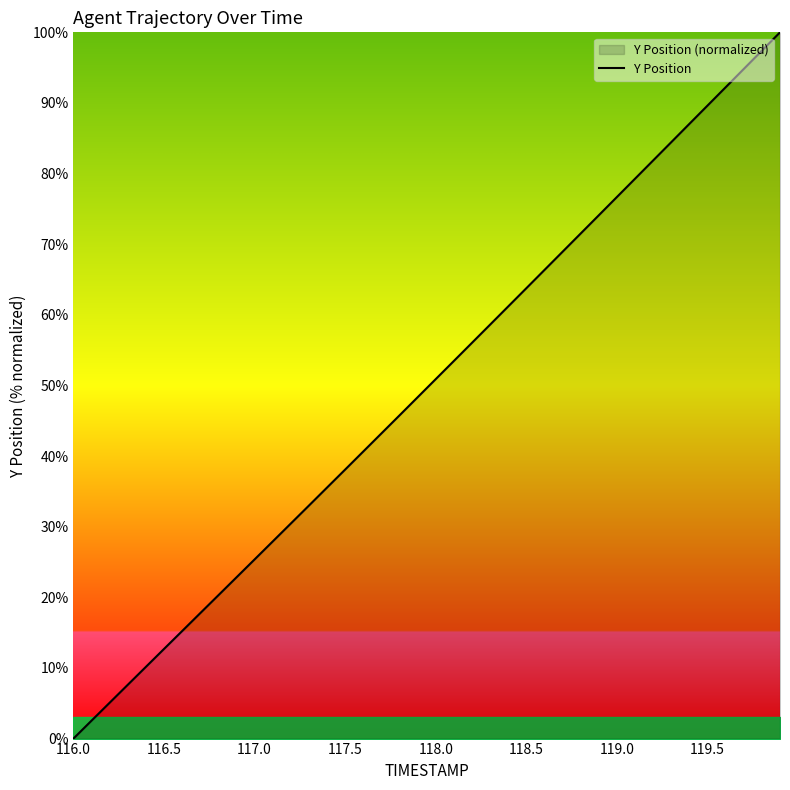

How many lines are shown in the chart?

1